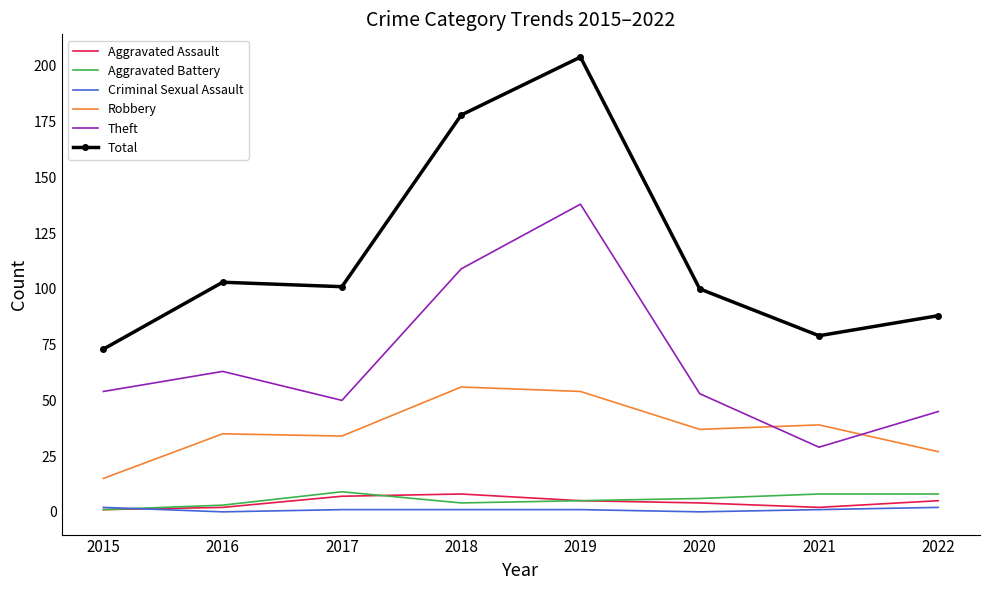

What are all the series names shown in the legend?

Aggravated Assault, Aggravated Battery, Criminal Sexual Assault, Robbery, Theft, Total